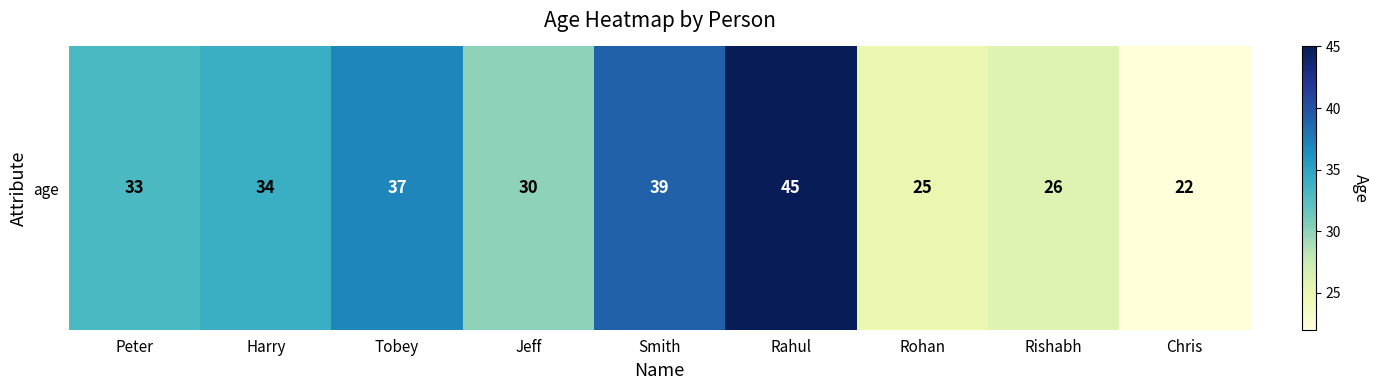

Reading left to right, list all the values displayed in this chart.

Peter=33	Harry=34	Tobey=37	Jeff=30	Smith=39	Rahul=45	Rohan=25	Rishabh=26	Chris=22